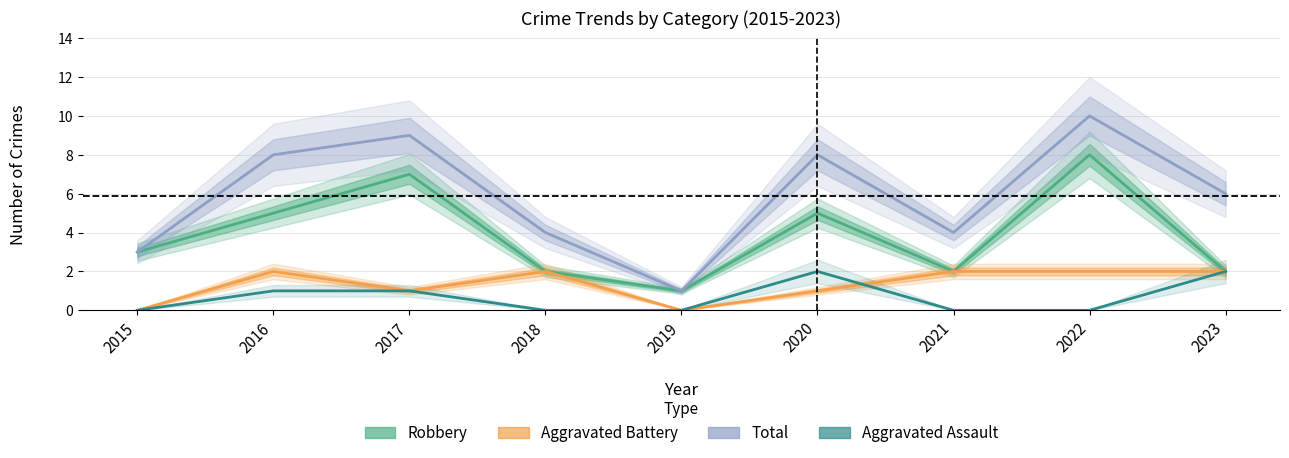

Which series has the widest spread of values?

Total